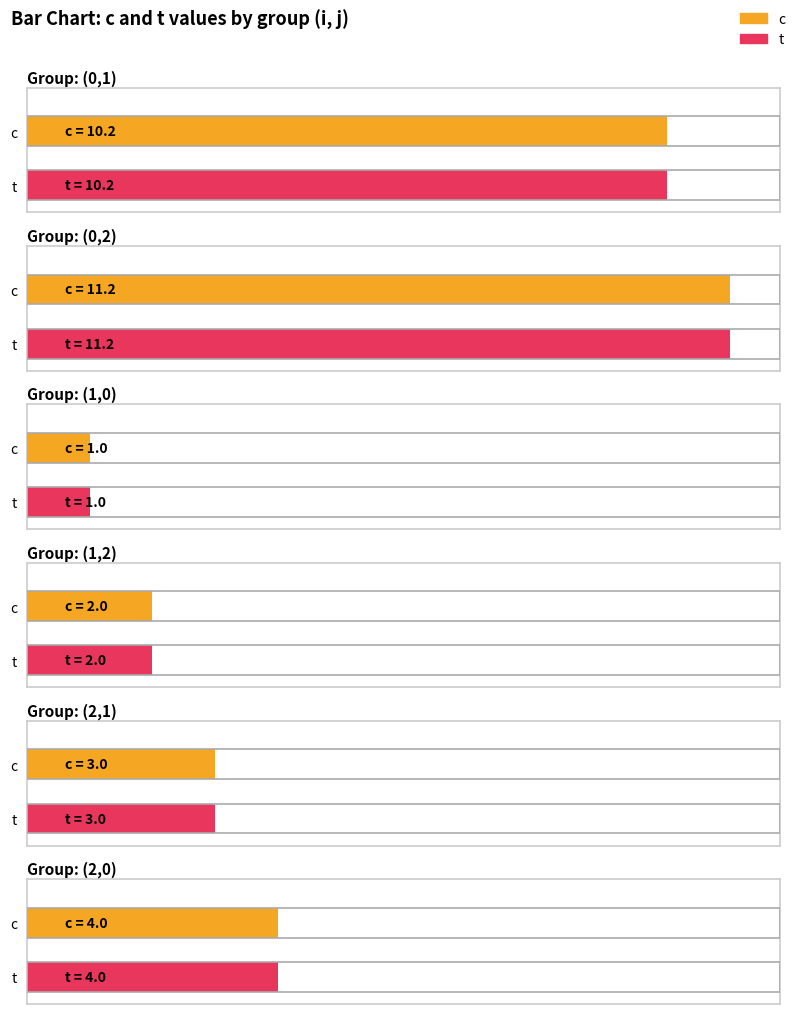

How many data points in j are above 1?

2